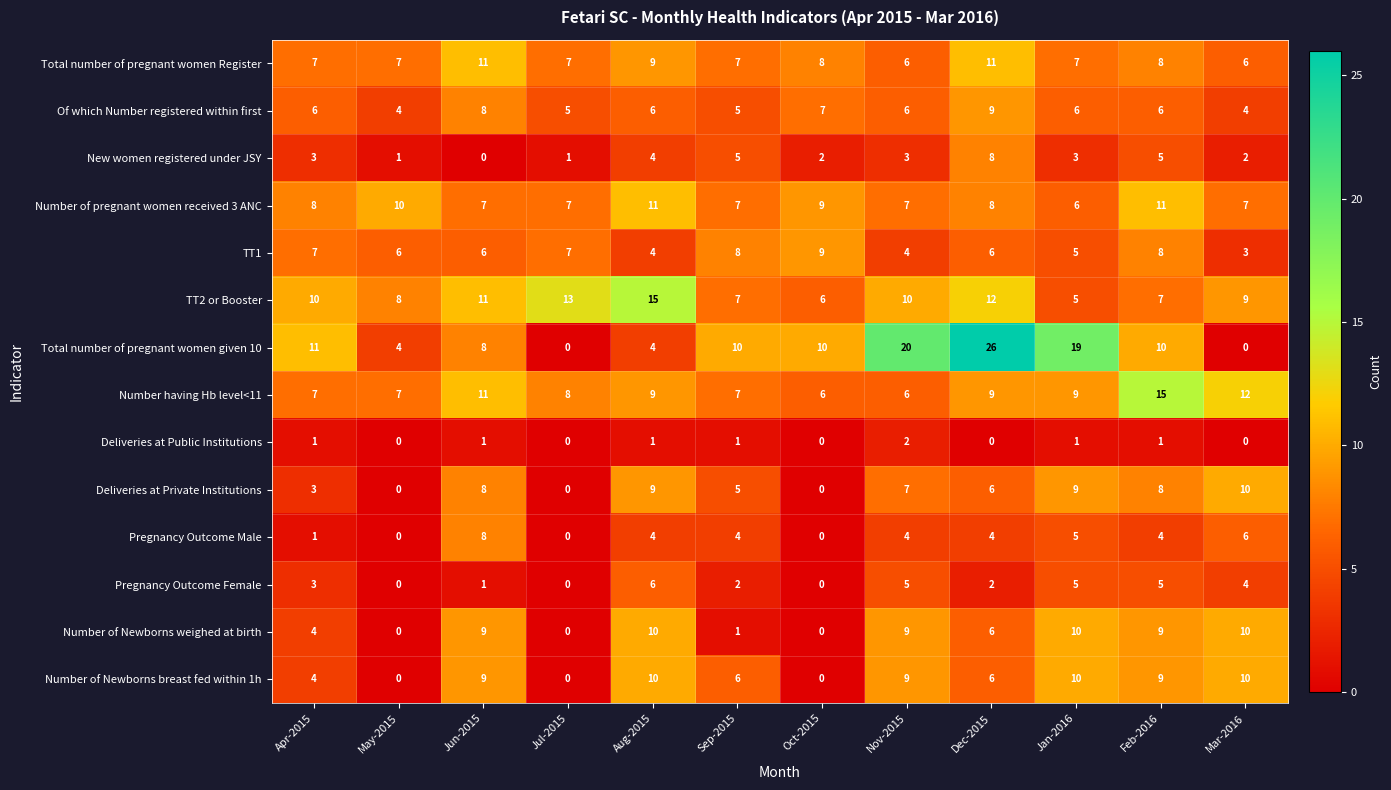

At which label does Pregnancy Outcome Male first exceed 4?

Jun-2015